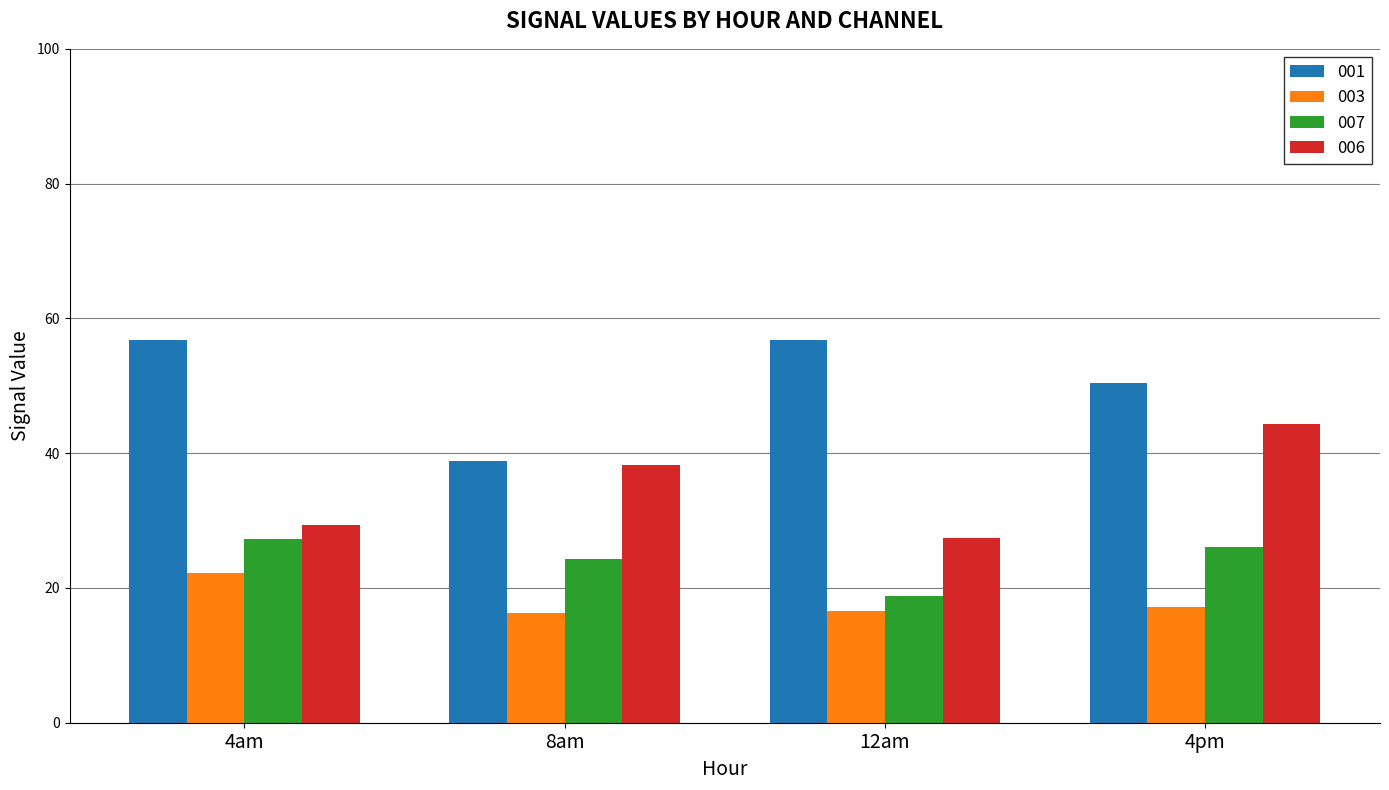

How many bars are there in each group?

4